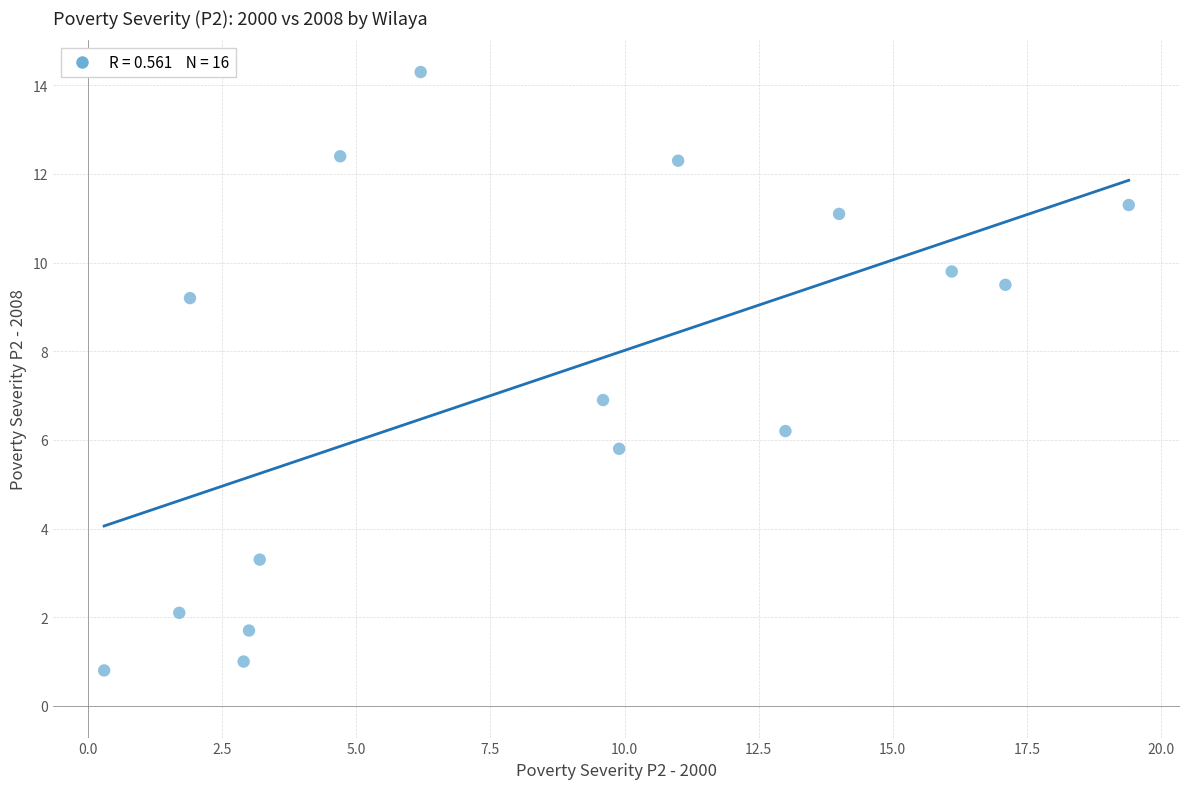

What is the range of Y values (max minus min)?

13.5